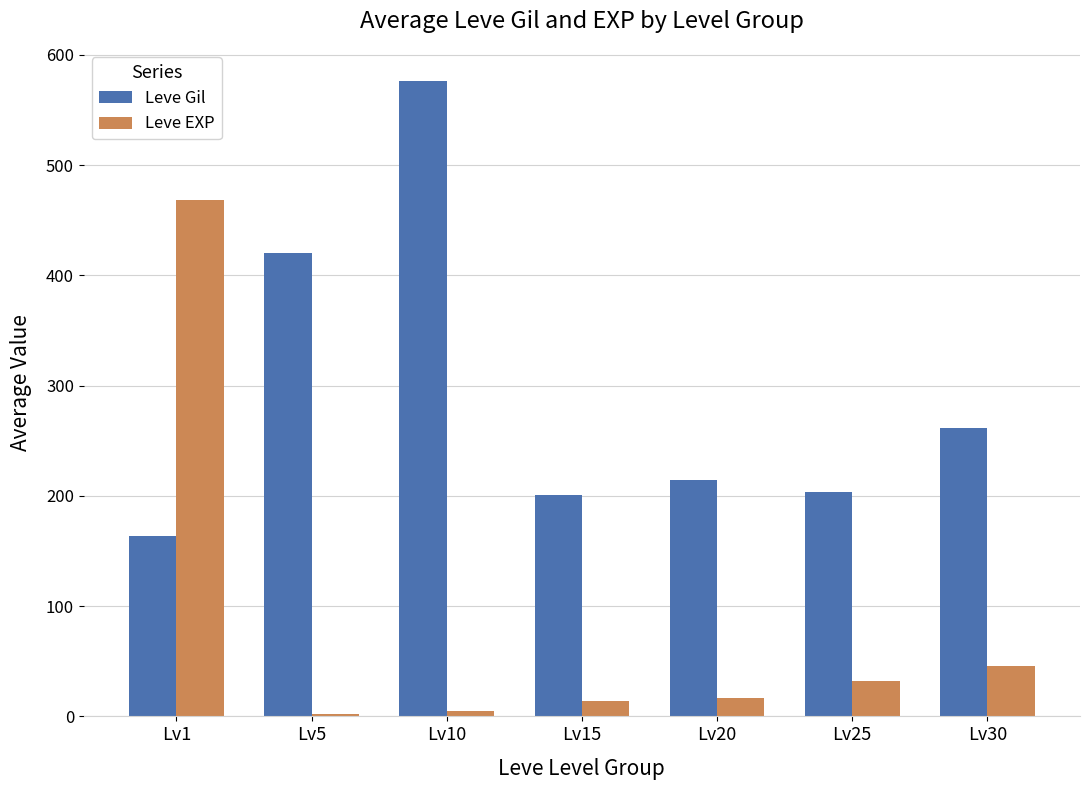

Where does the Leve EXP series first go above 16?

Lv1